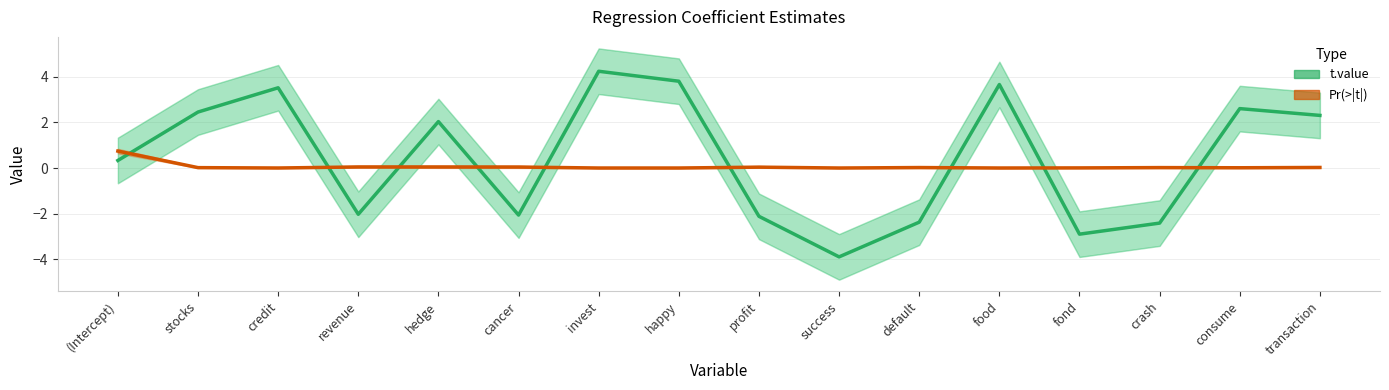

How many intersections are there between t.value and Pr(>|t|)?

9